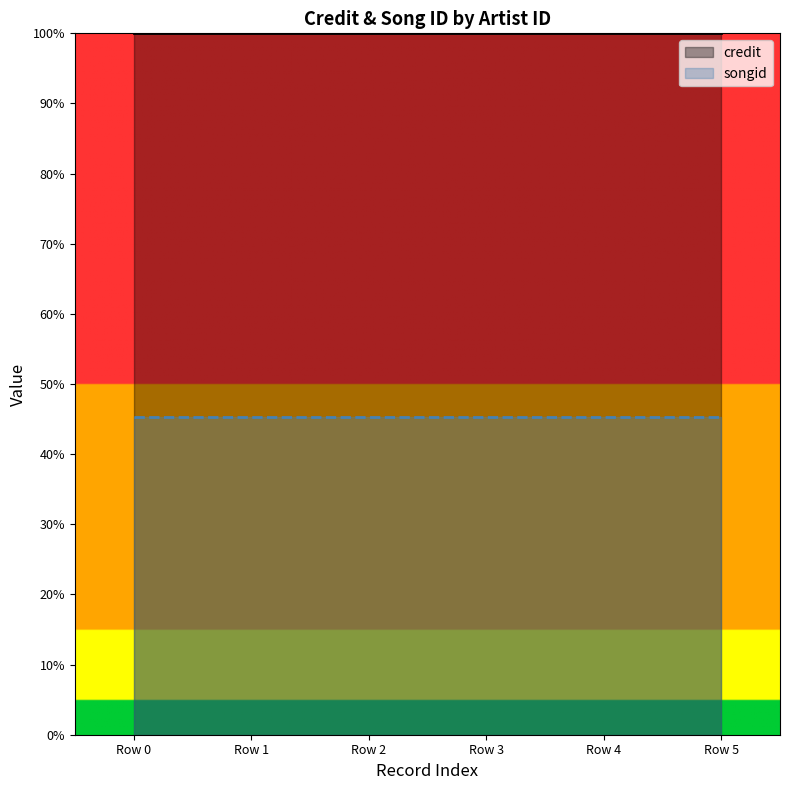

List the series in order of their peak value, lowest first.

songid, credit